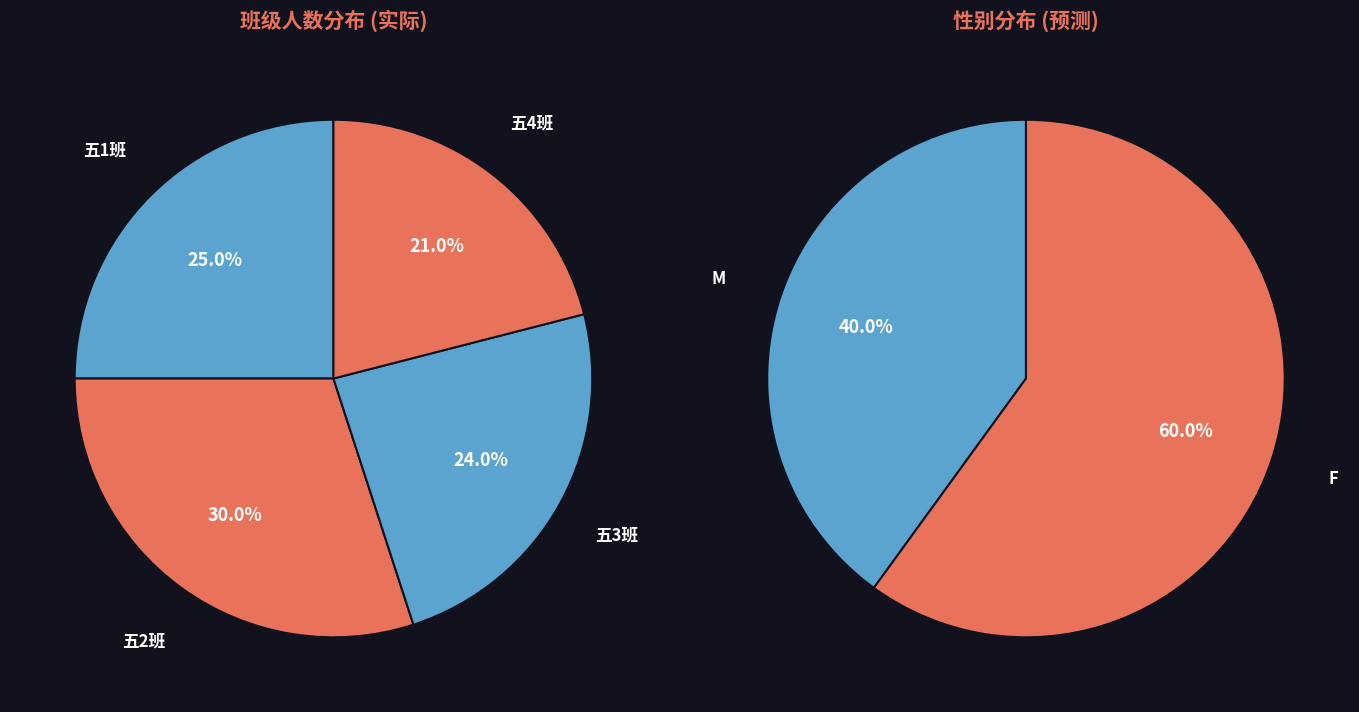

Which slice is the largest?

五2班